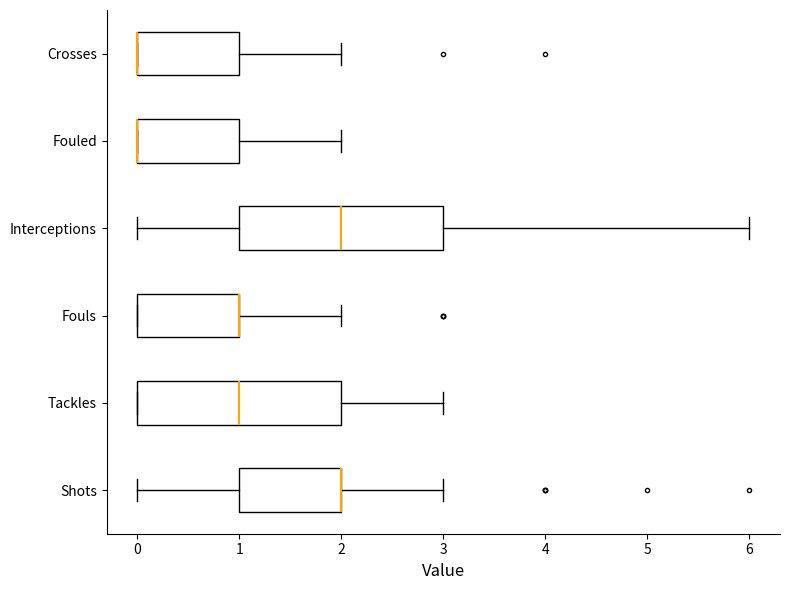

Reading bottom to top, transcribe this box plot: for each box, give where its median line is, the range the box spans, and where its two whiskers end, as read against the x-axis. The values are not printed on the chart, so give them approximately, as read against the axis.

Shots: median 2 (drawn on the box's right edge), box 1 to 2, whiskers 0 to 3
Tackles: median 1, box 0 to 2, whiskers 0 to 3
Fouls: median 1 (drawn on the box's right edge), box 0 to 1, whiskers 0 to 2
Interceptions: median 2, box 1 to 3, whiskers 0 to 6
Fouled: median 0 (drawn on the box's left edge), box 0 to 1, whiskers 0 to 2
Crosses: median 0 (drawn on the box's left edge), box 0 to 1, whiskers 0 to 2